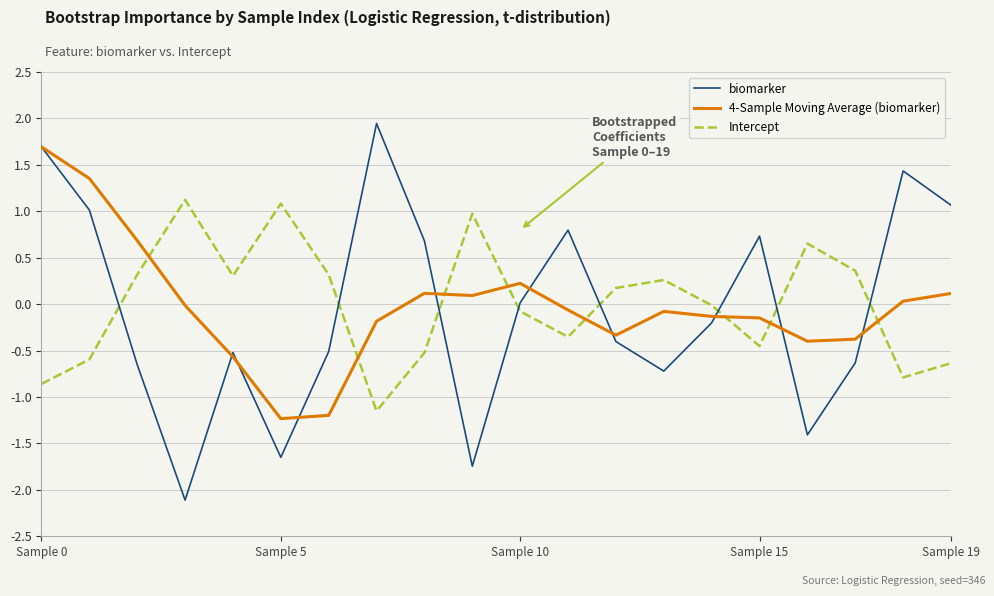

Which series has the widest spread of values?

biomarker